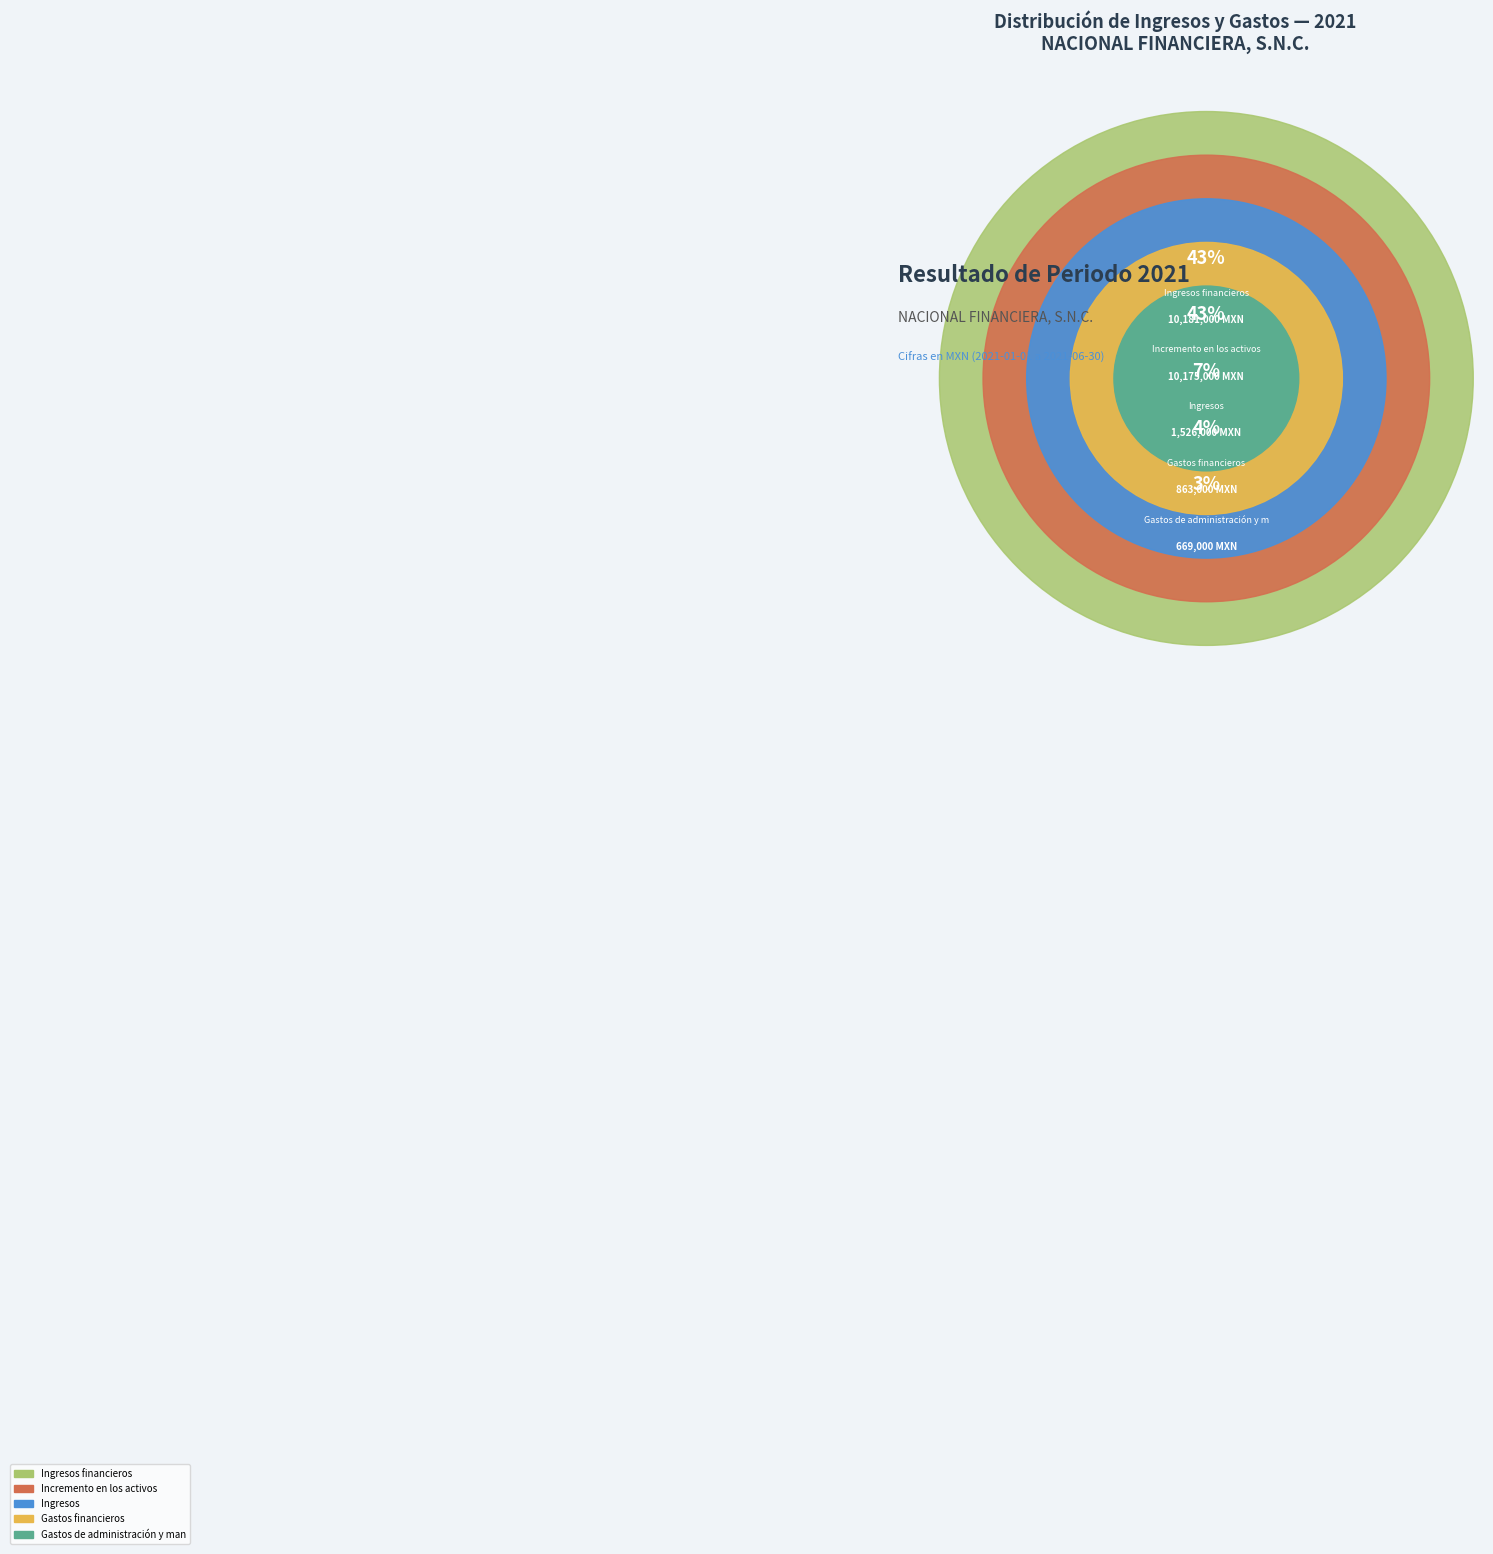

How much of the chart is everything except Gastos de administración y mantenimiento?

97.1%